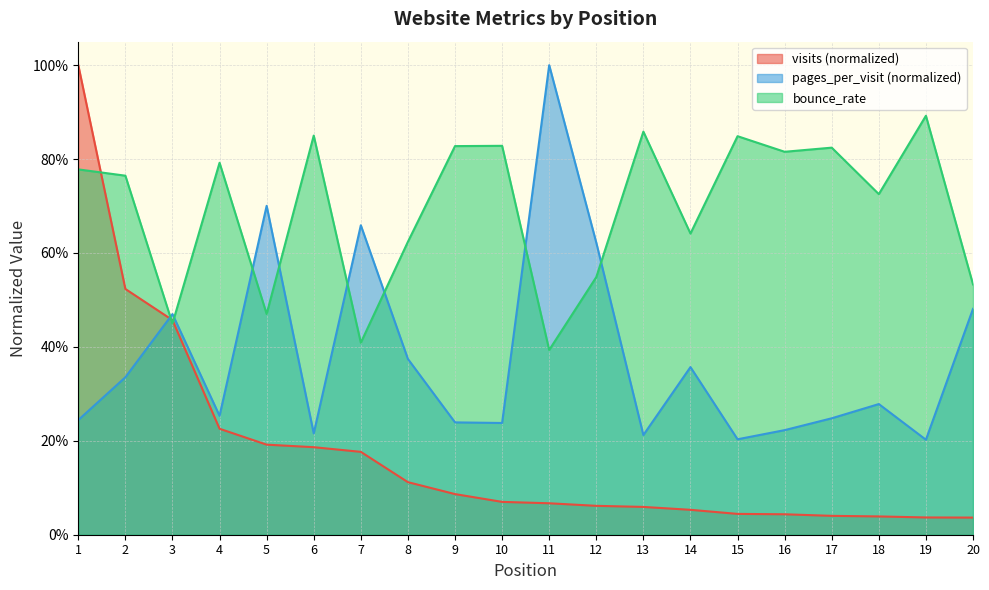

At which category is the sum across all series the highest?

1